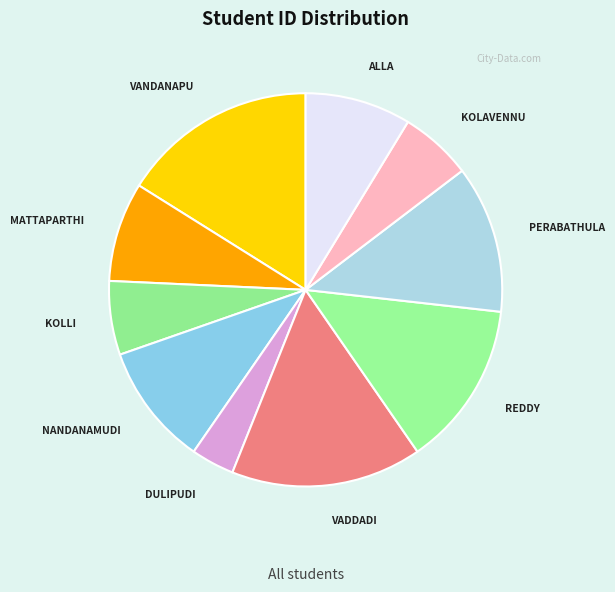

Is the sum of VADDADI and VANDANAPU greater than half?

No